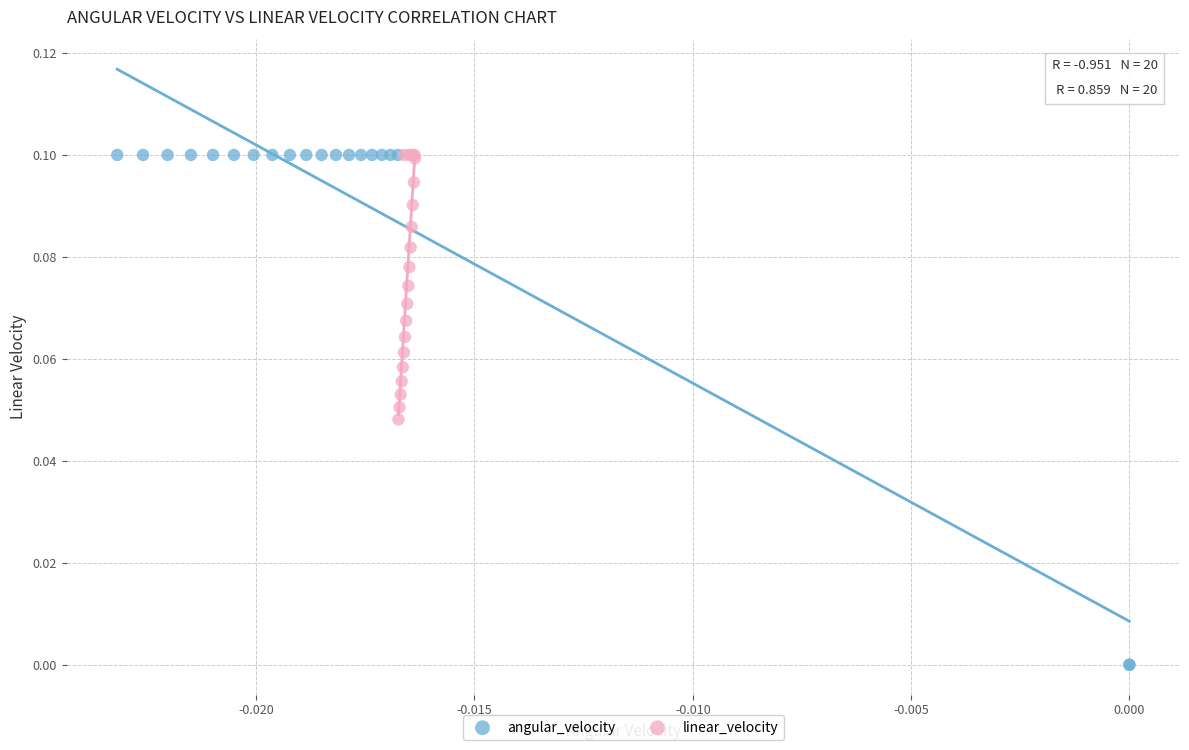

What are all the series names shown in the legend?

angular_velocity, linear_velocity